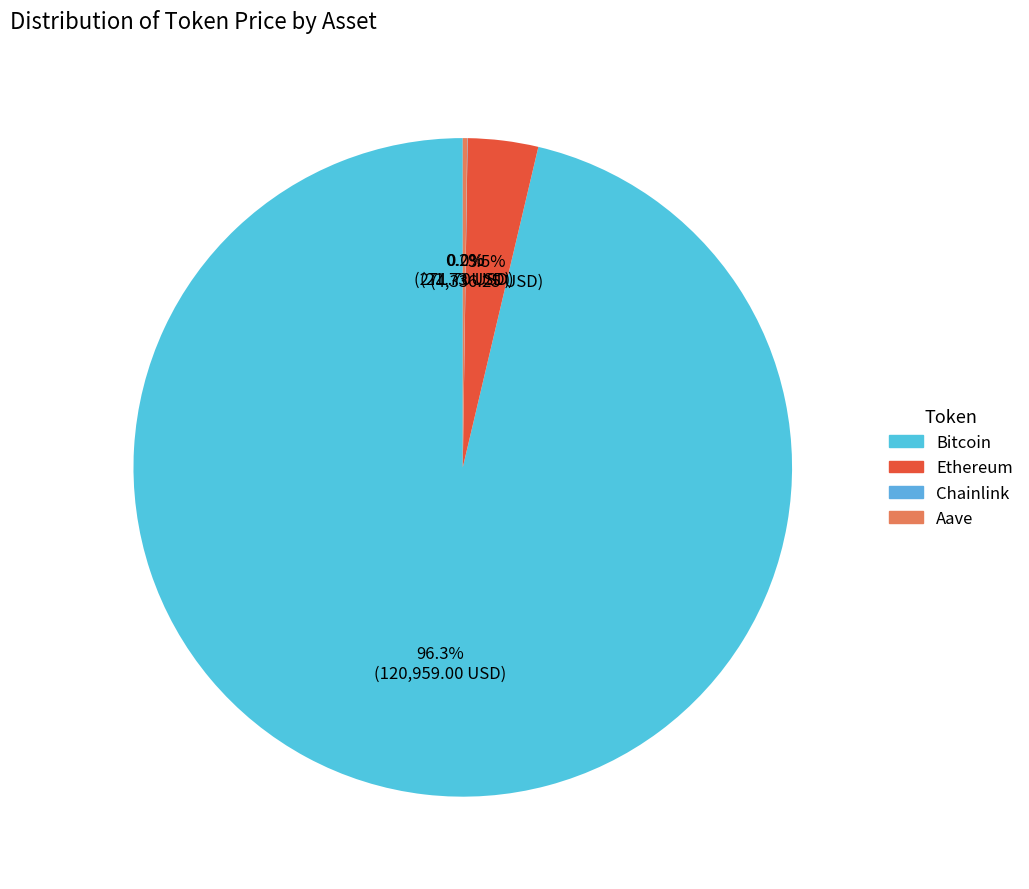

What percentage is the Ethereum slice, to the nearest percent?

3%